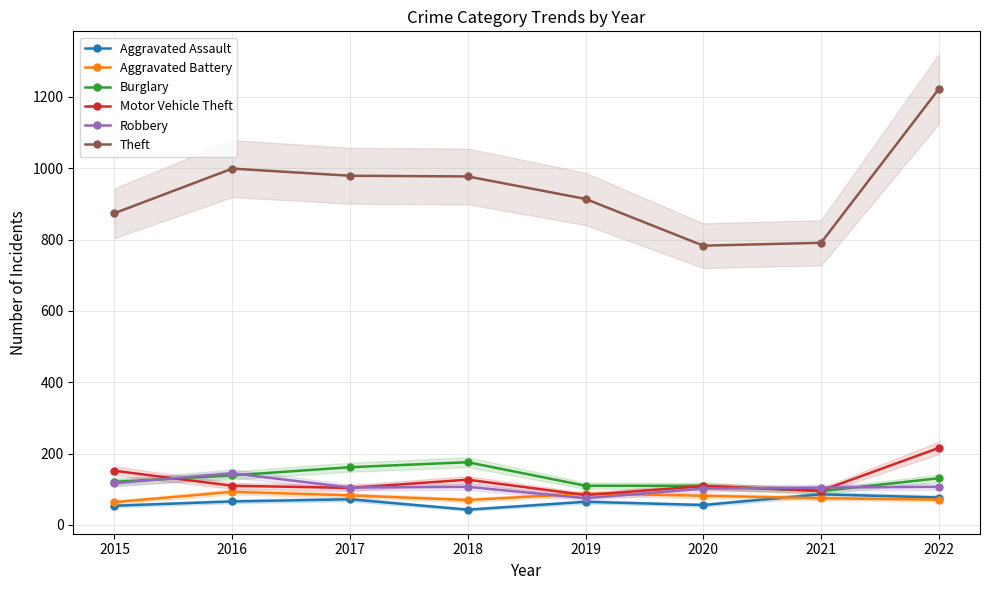

Is this an area chart (filled region under the line)?

No